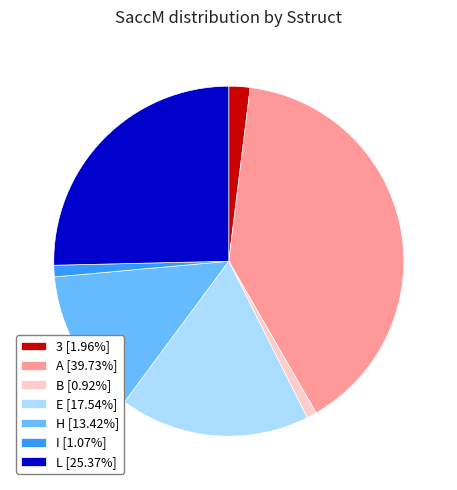

Approximately how many times larger is the value at L [25.37%] compared to E [17.54%]?

1.4